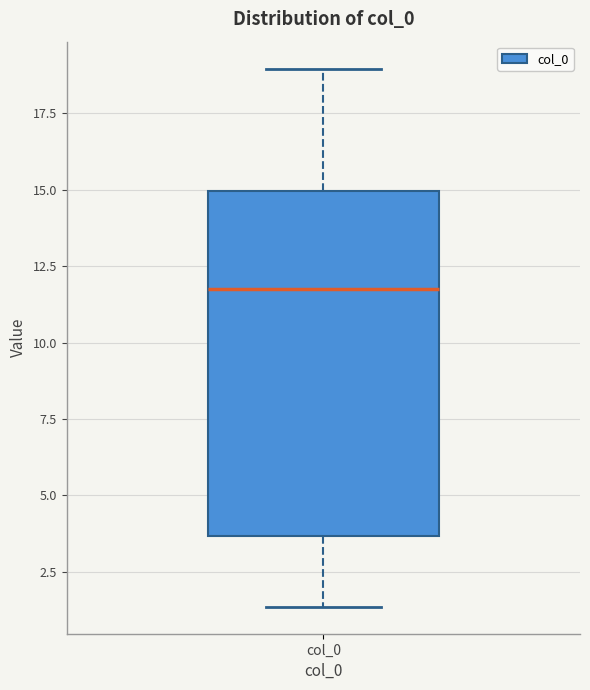

Where does the upper whisker of the box for col_0 end on the y-axis? The values are not printed on the chart, so give them approximately, as read against the axis.

19.0